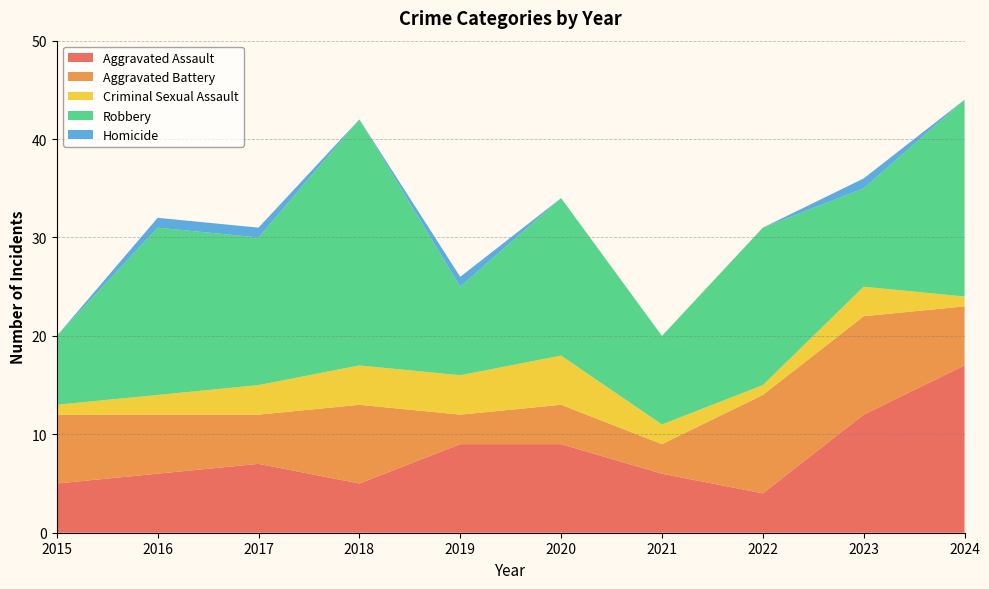

Reading left to right, what are all the values shown in this chart?

Aggravated Assault: 5	6	7	5	9	9	6	4	12	17
Aggravated Battery: 7	6	5	8	3	4	3	10	10	6
Criminal Sexual Assault: 1	2	3	4	4	5	2	1	3	1
Robbery: 7	17	15	25	9	16	9	16	10	20
Homicide: 0	1	1	0	1	0	0	0	1	0